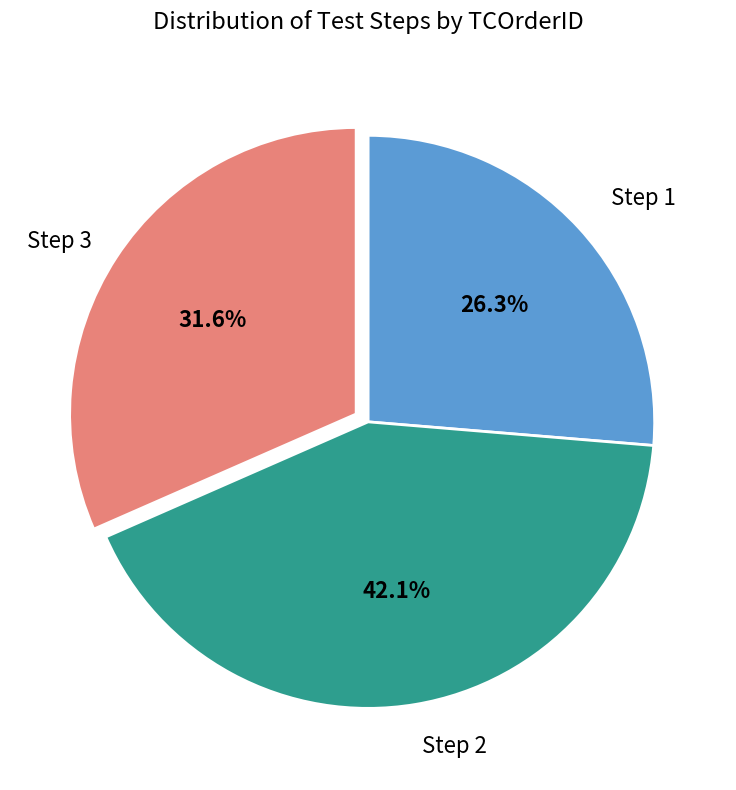

Is there any slice that represents more than half of the pie?

No